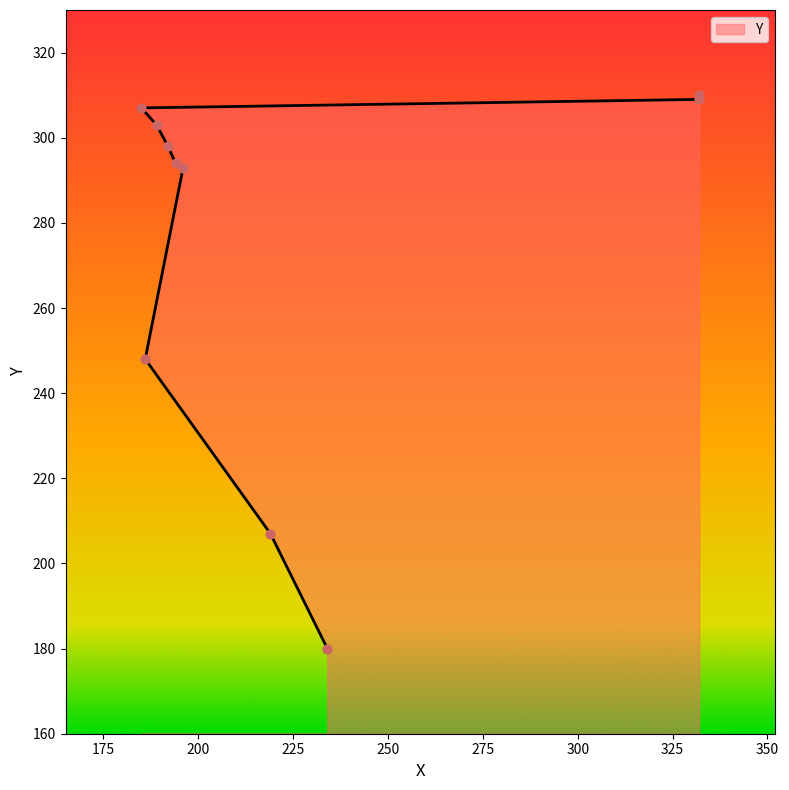

Between 332 and 192, which is larger?

332